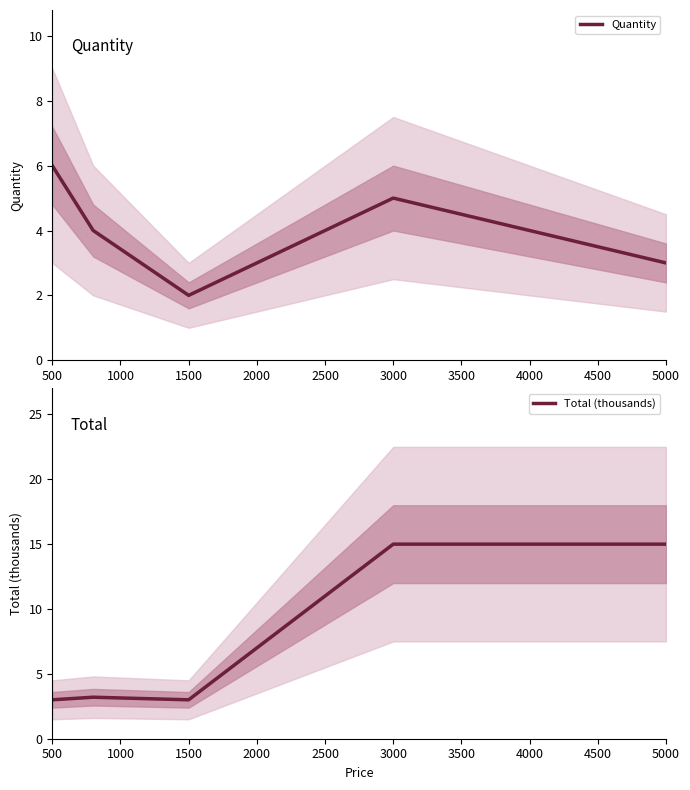

Rank the series by their average value, from highest to lowest.

Total (thousands), Quantity